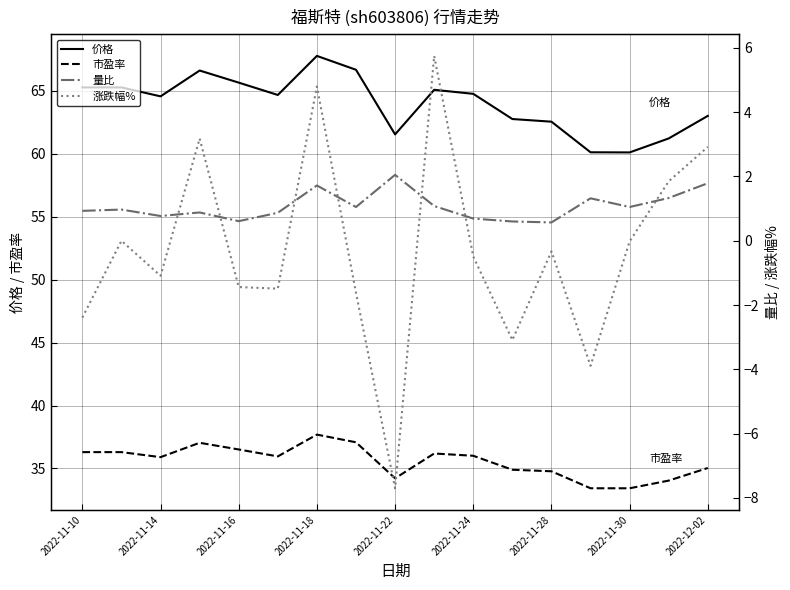

Where is the first local minimum for 价格?

2022-11-14